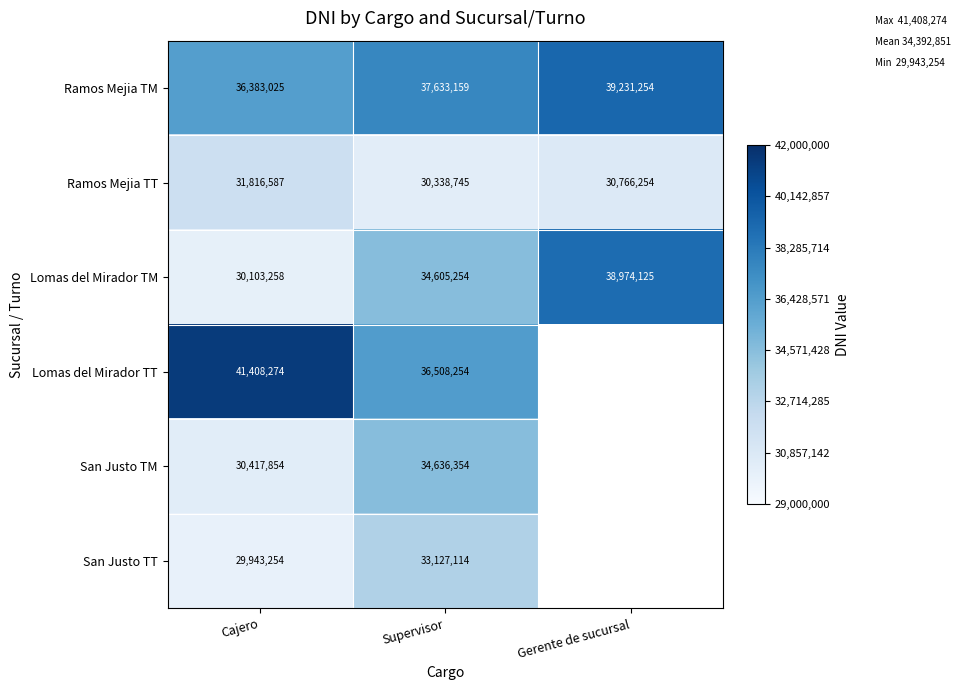

Where is Ramos Mejia TT nearest to the value 31077666?

Gerente de sucursal